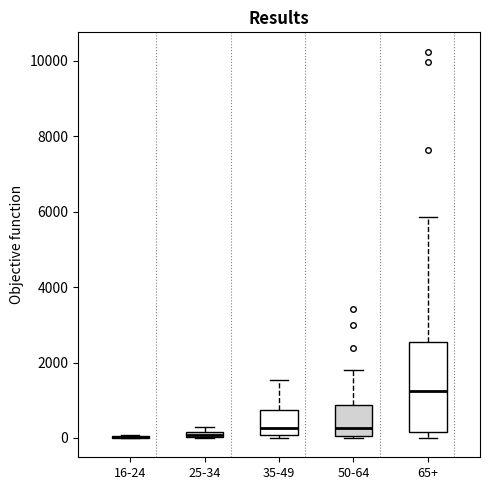

Where is the upper edge of the box for 25-34 on the y-axis? The values are not printed on the chart, so give them approximately, as read against the axis.

200